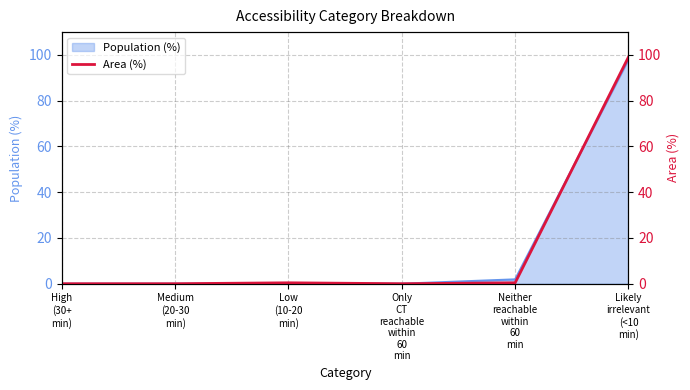

What is the difference between the values at Low
(10-20
min) and High
(30+
min)?

0.4